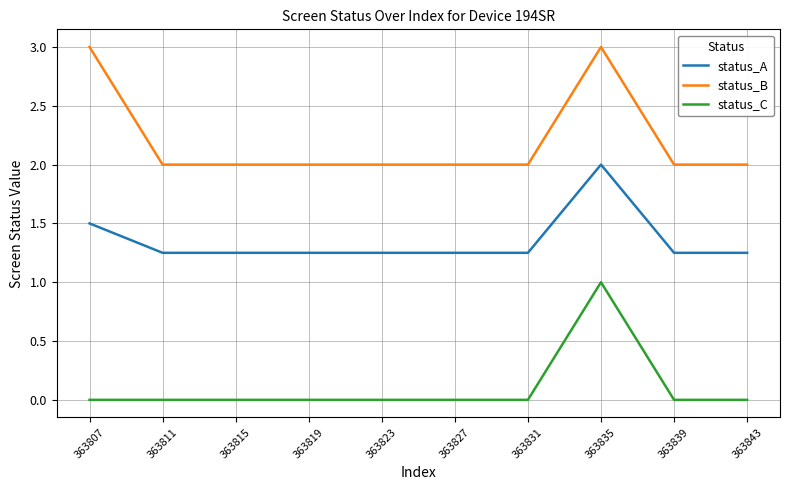

List the series in order of their overall mean, highest first.

status_B, status_A, status_C